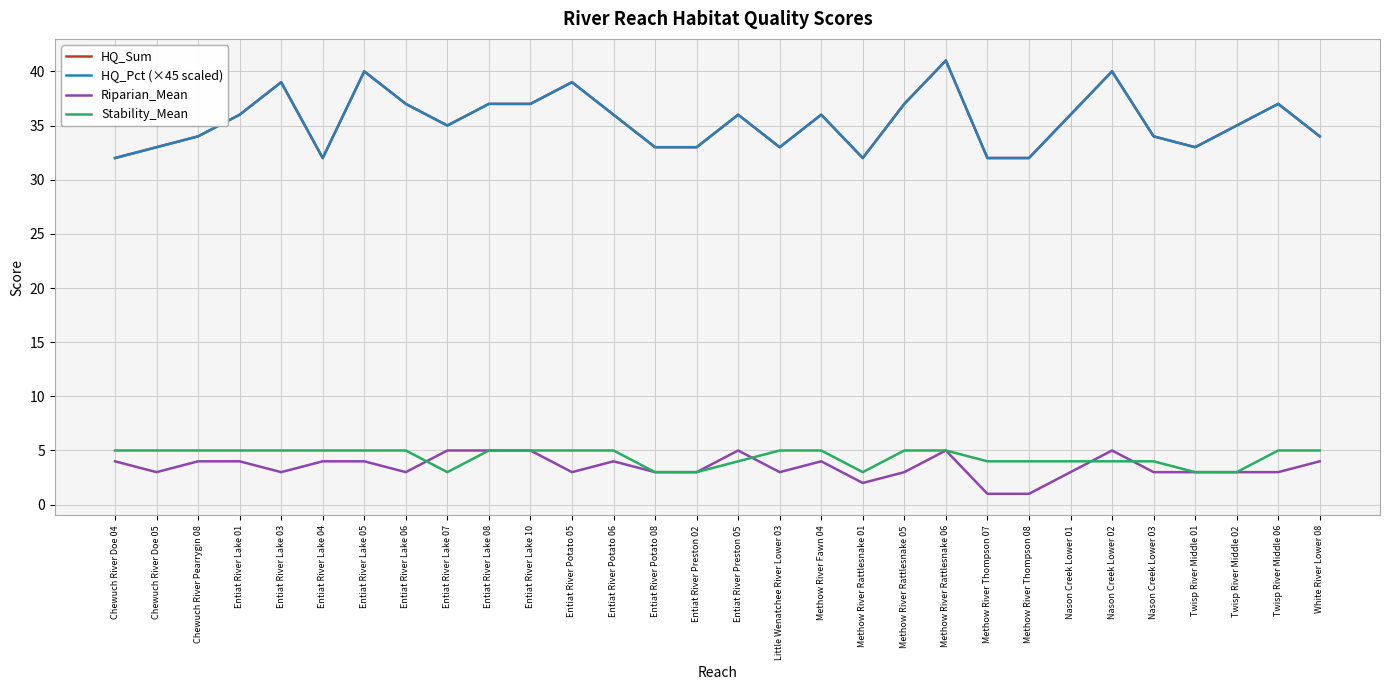

True or false: Riparian_Mean has more than 0 points higher than both neighbors.

True